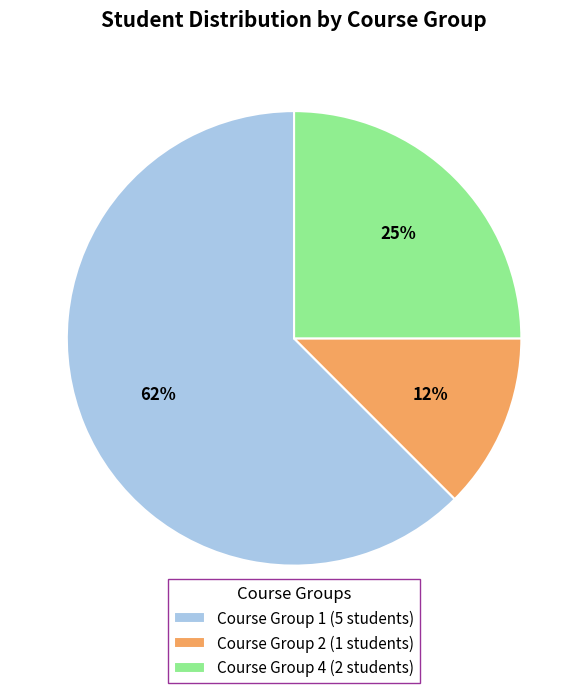

What is the smallest slice in the pie chart?

Course Group 2